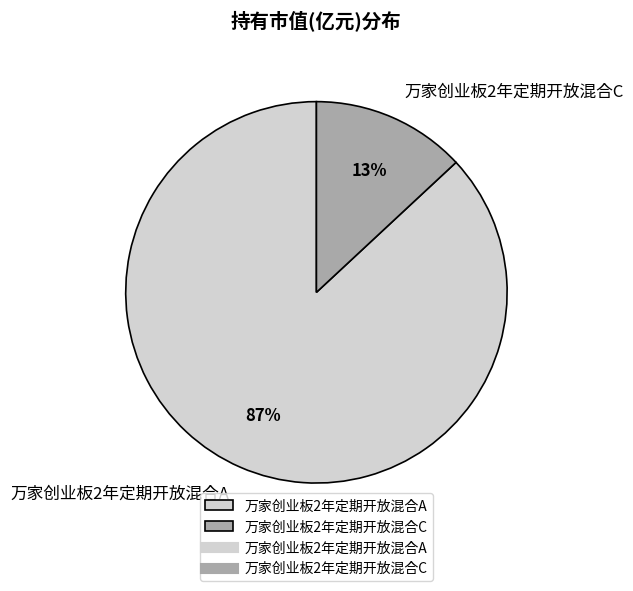

What percentage is the 万家创业板2年定期开放混合A slice, to the nearest percent?

87%